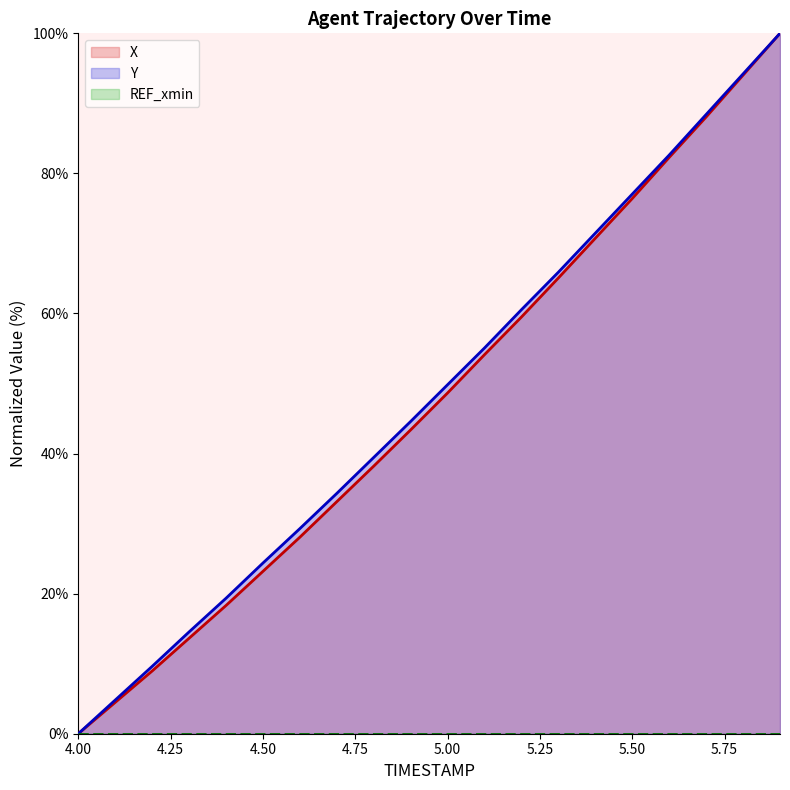

How many values in the X series exceed 48?

10